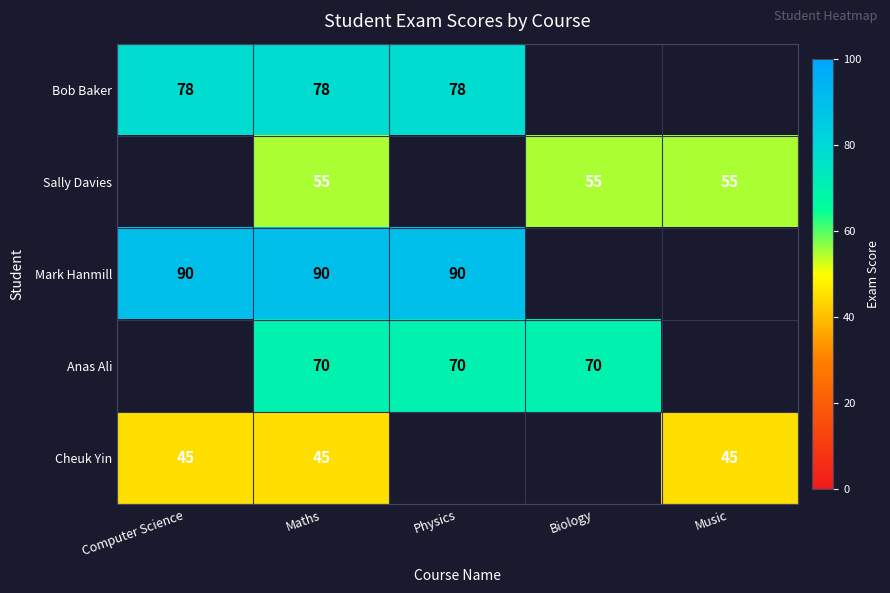

At which category does the chart reach its minimum across all series?

Computer Science